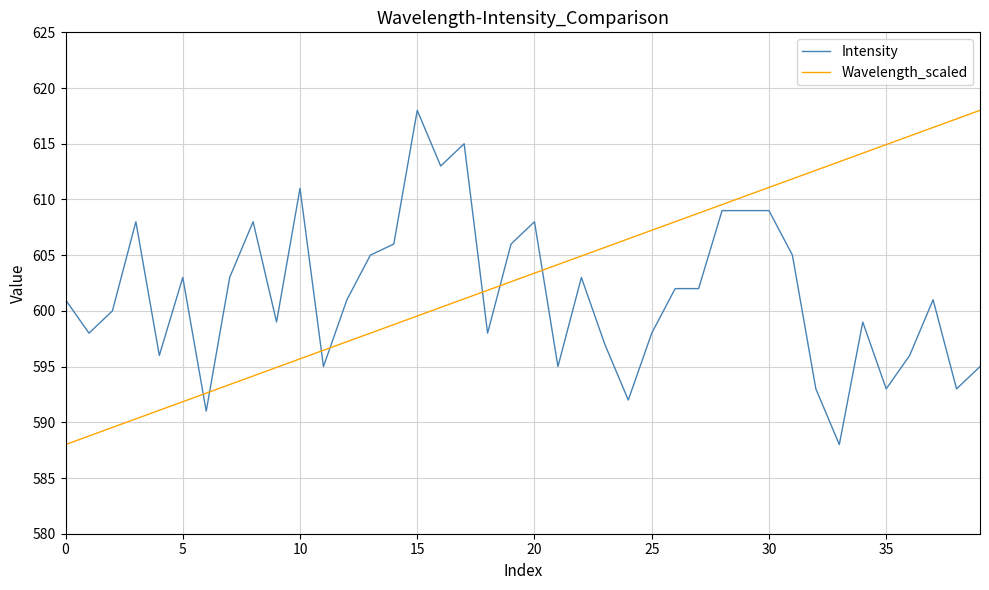

What is the difference between the maximum and minimum values in the Intensity series?

30.0